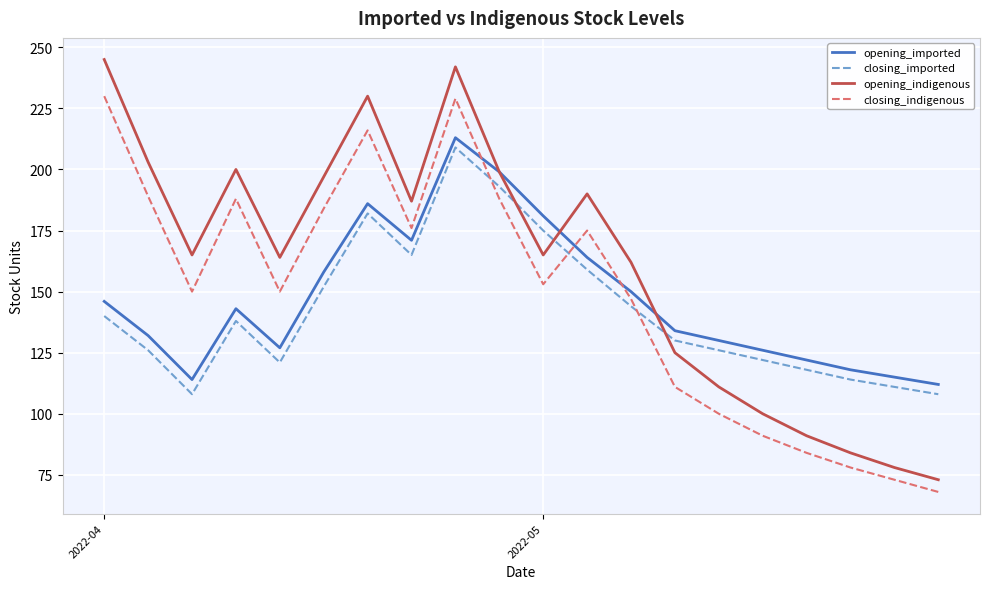

What is the greatest value displayed?

245